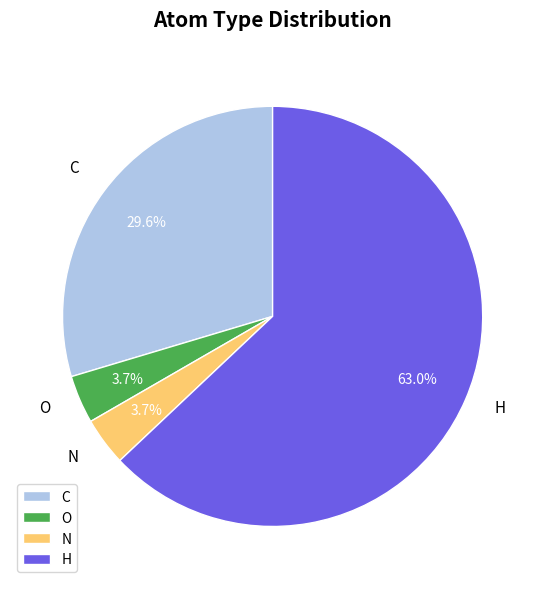

Does any single category account for the majority?

Yes